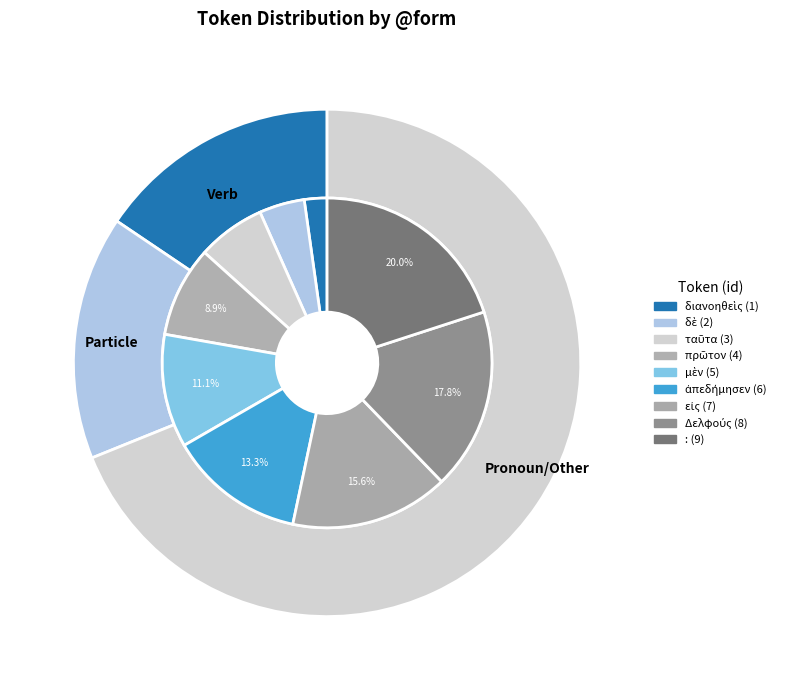

True or false: ταῦτα accounts for 7% of the total.

True